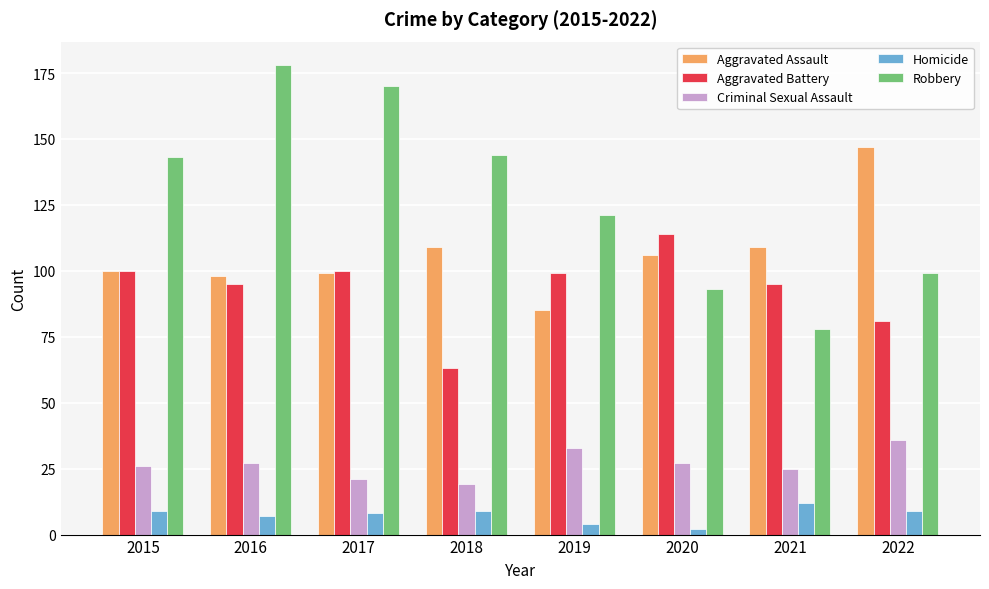

Which series has the largest range (max minus min)?

Robbery